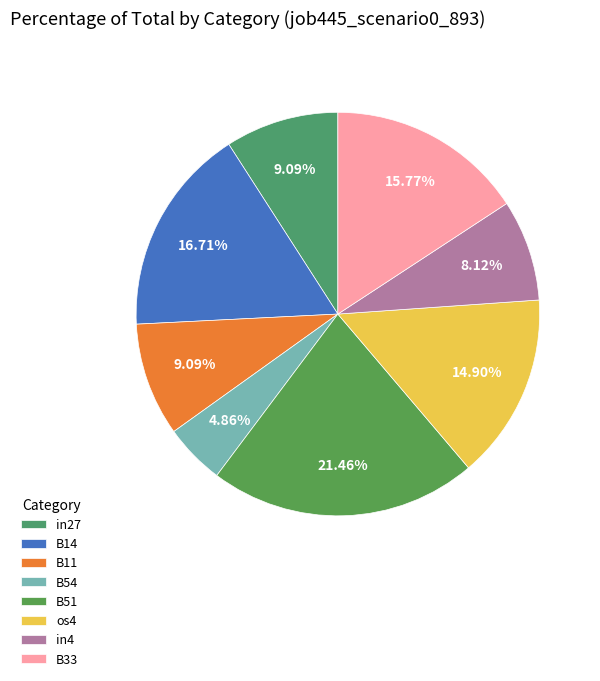

Does B51 represent more than half of the total?

No